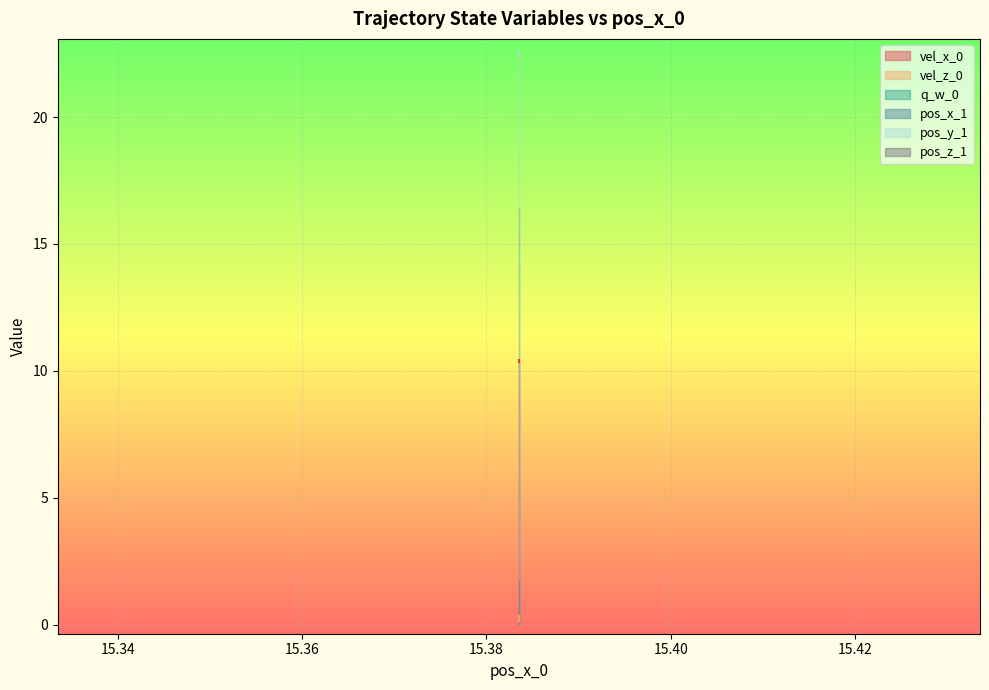

What is the sum of all q_w_0 values?

5.0